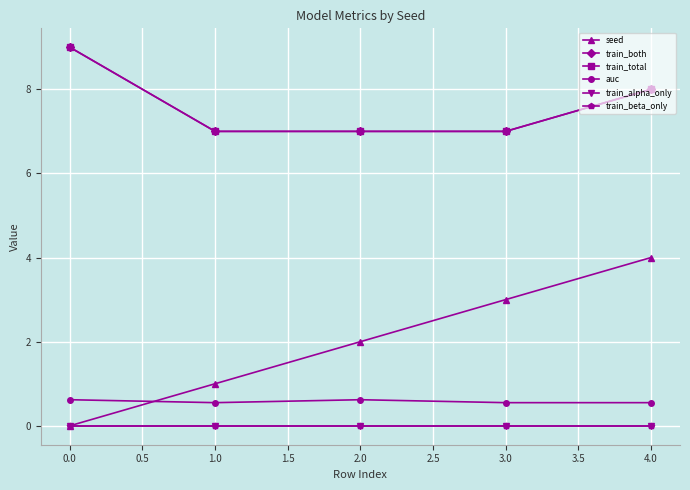

Reading left to right, list all the values displayed in this chart.

seed: 0.0	1.0	2.0	3.0	4.0
train_both: 9.0	7.0	7.0	7.0	8.0
train_total: 9.0	7.0	7.0	7.0	8.0
auc: 0.6	0.6	0.6	0.6	0.6
train_alpha_only: 0.0	0.0	0.0	0.0	0.0
train_beta_only: 0.0	0.0	0.0	0.0	0.0